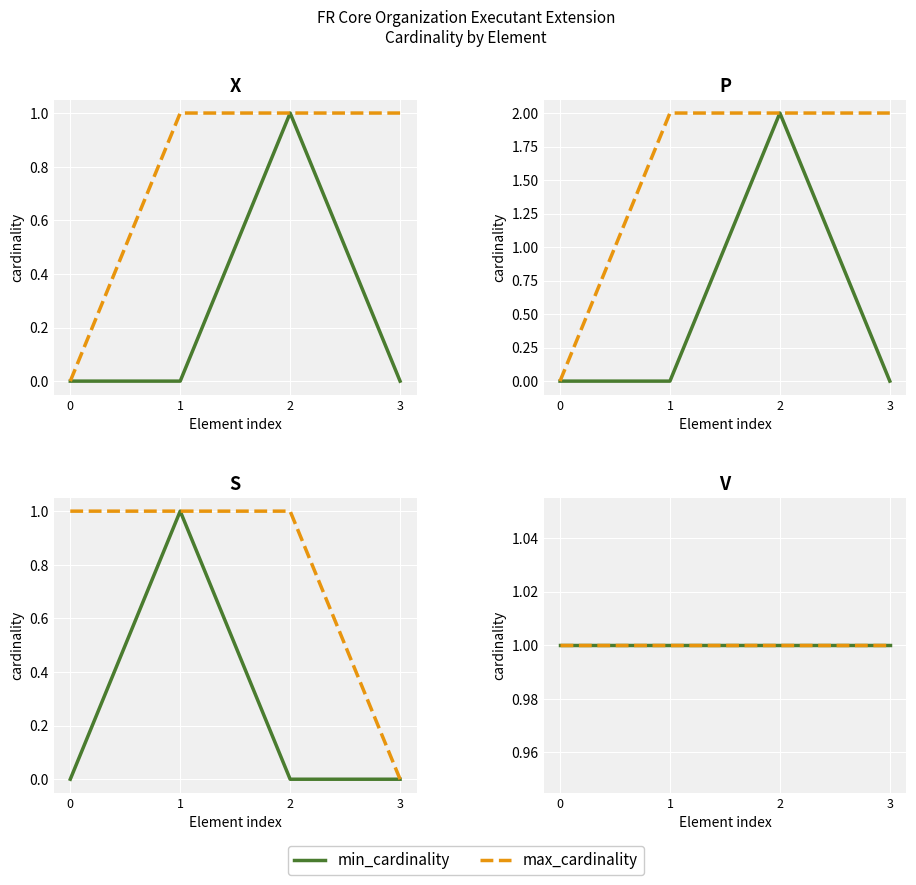

True or false: min_cardinality has more than 2 interior local peaks.

False